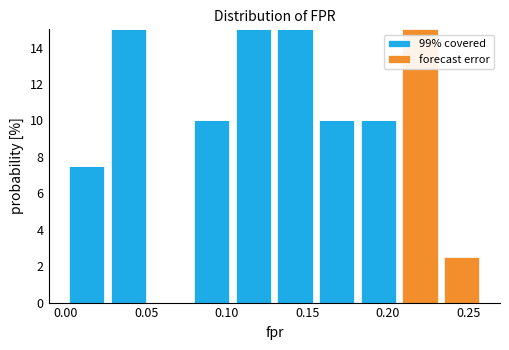

Reading left to right, list every stacked bar in this chart as the range it spans on the x-axis followed by its total height. Neither the bar edges nor the heights are printed on the chart, so give them approximately, as read against the axes.

0.000 to 0.025: 7.6
0.025 to 0.050: 15.0
0.050 to 0.080: 0
0.080 to 0.105: 10.0
0.105 to 0.130: 15.0
0.130 to 0.155: 15.0
0.155 to 0.180: 10.0
0.180 to 0.205: 10.0
0.205 to 0.235: 15.0
0.235 to 0.260: 2.6